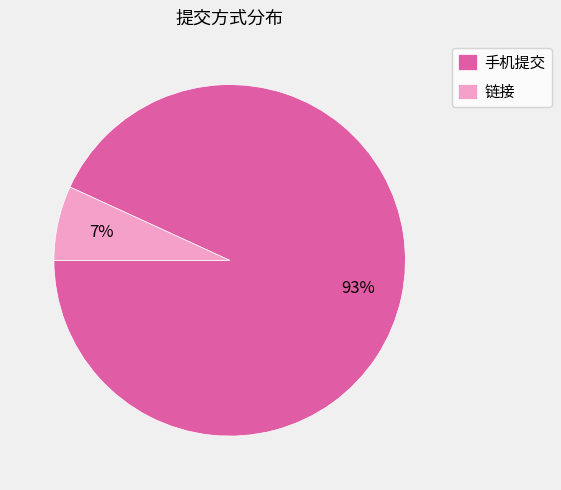

Is the sum of 链接 and 手机提交 greater than half?

Yes